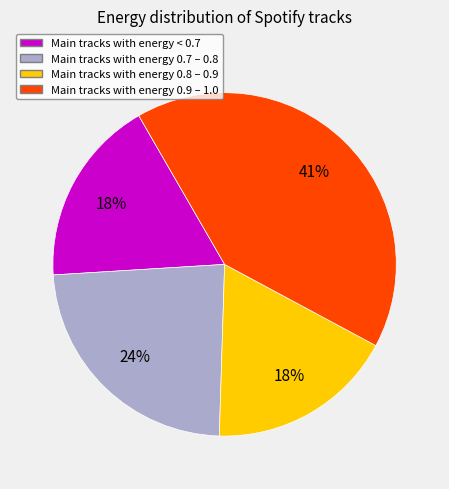

To the nearest percent, what is the average slice percentage?

25%